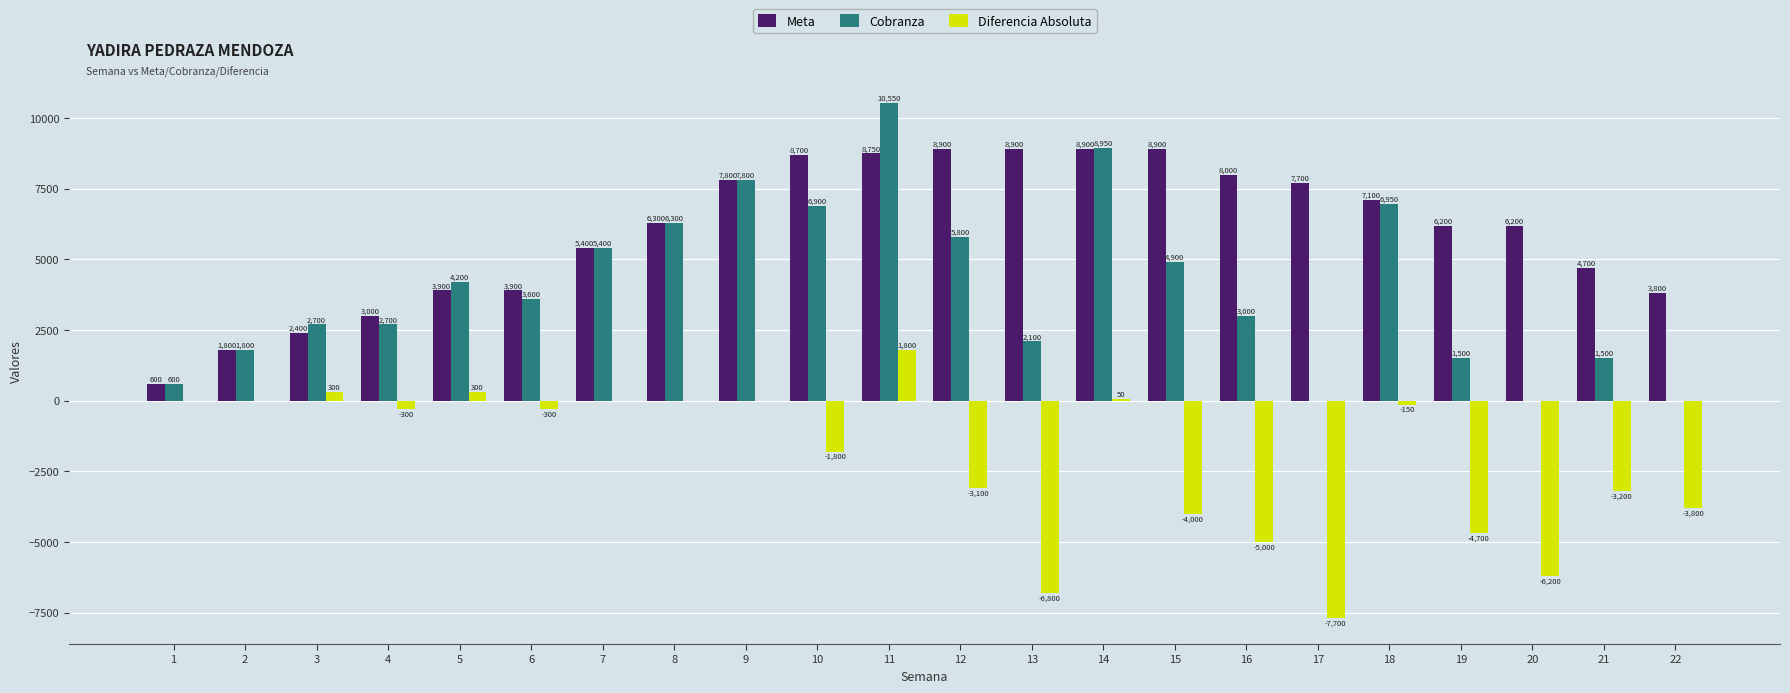

The Diferencia Absoluta series shows 0 at 2. True or false?

True